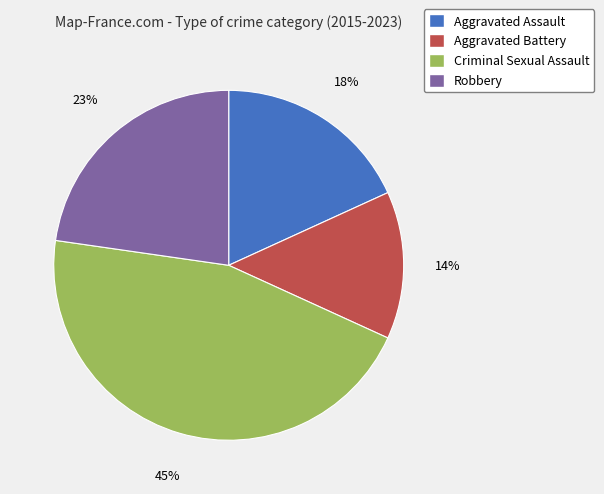

True or false: Criminal Sexual Assault accounts for 45% of the total.

True